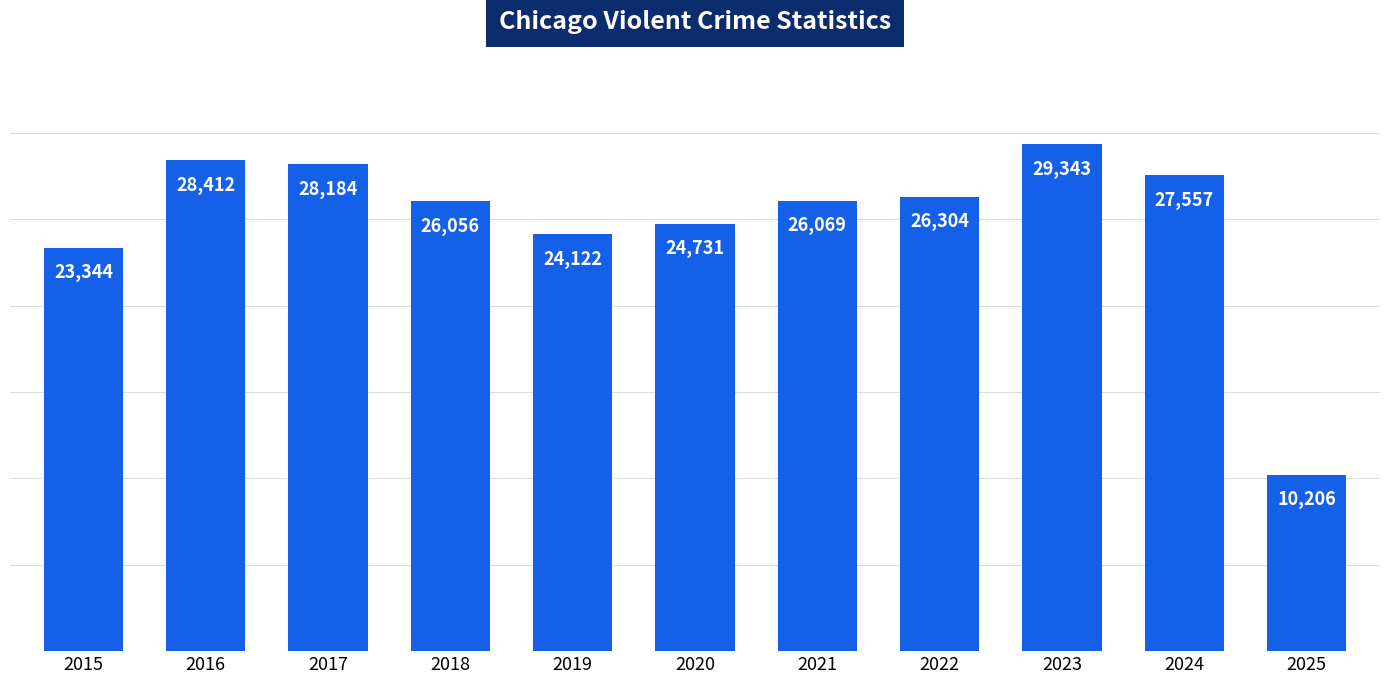

True or false: the data shows 27557 at 2024.

True